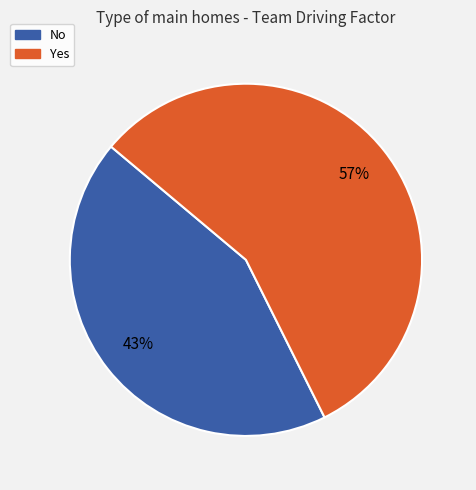

Is the sum of No and Yes greater than half?

Yes